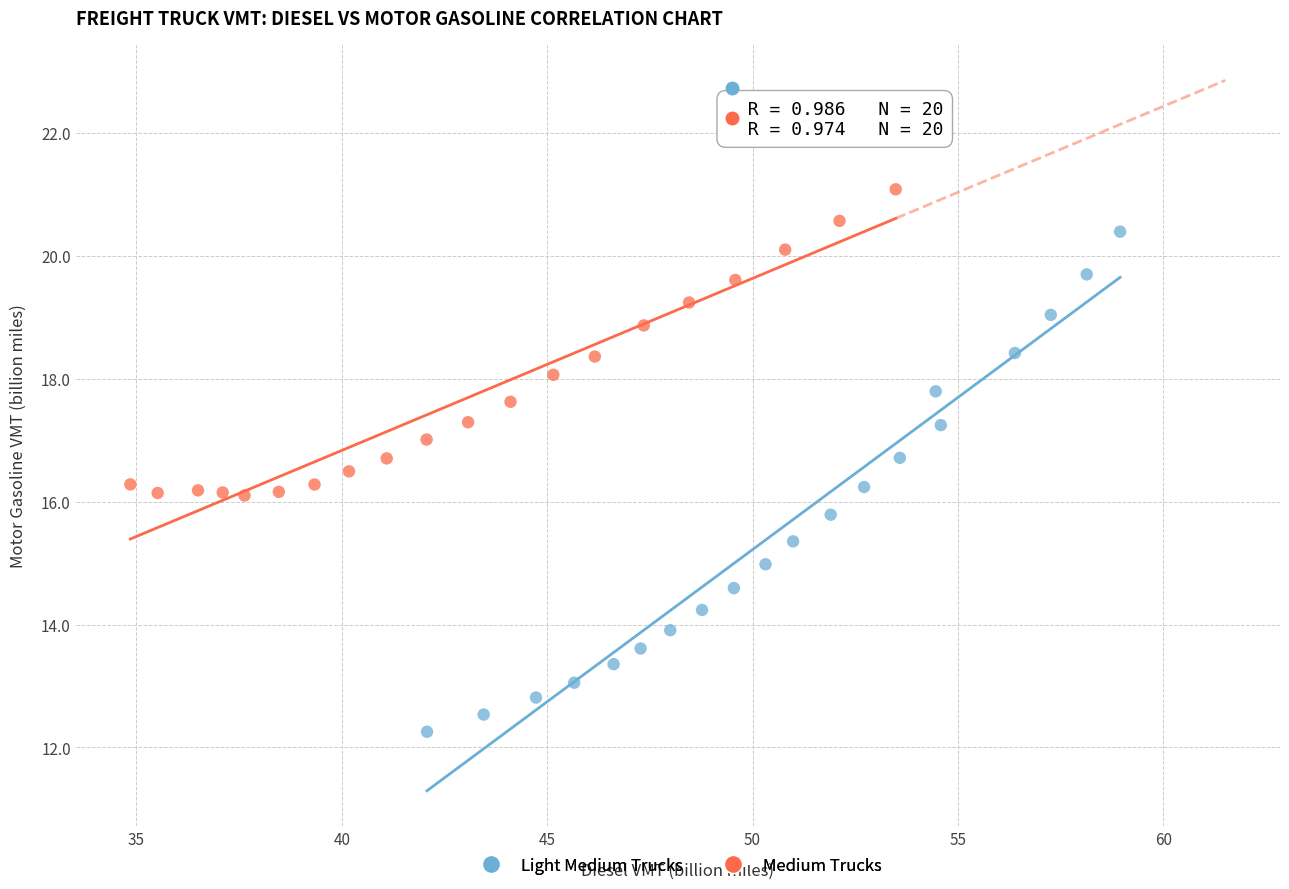

What are all the series names shown in the legend?

Light Medium Trucks, Medium Trucks